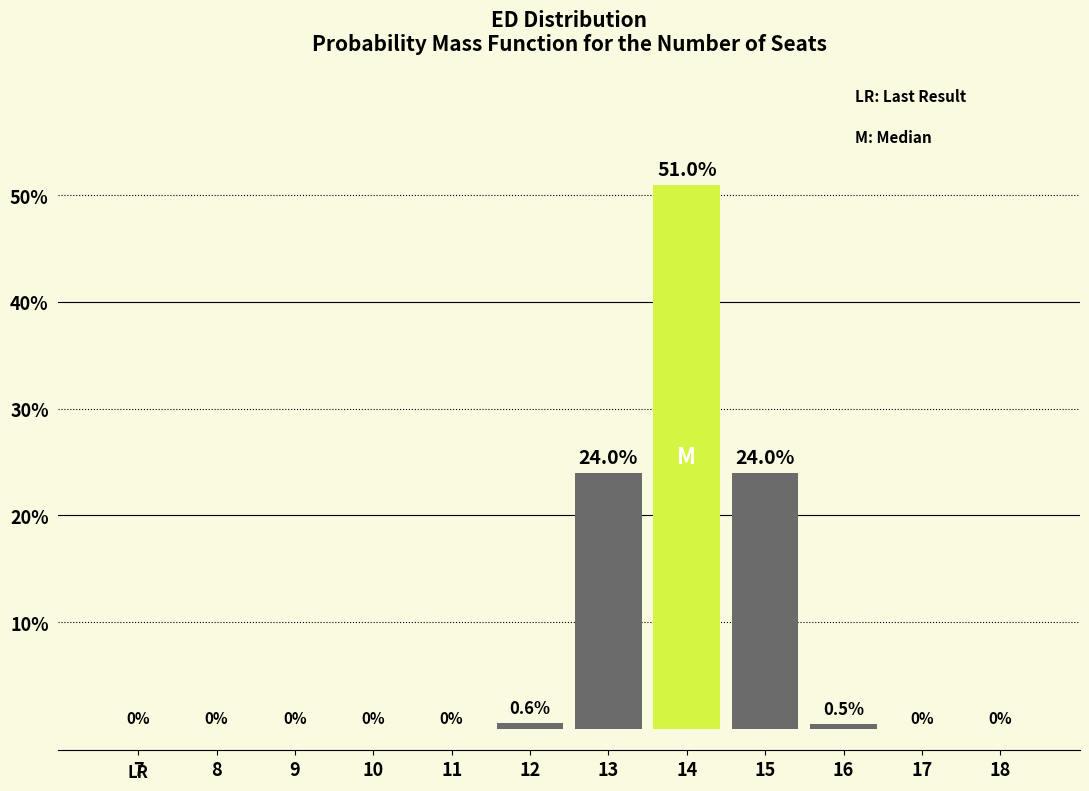

Reading left to right, what are all the values shown in this chart?

7=0.0	8=0.0	9=0.0	10=0.0	11=0.0	12=0.6	13=24.0	14=51.0	15=24.0	16=0.5	17=0.0	18=0.0